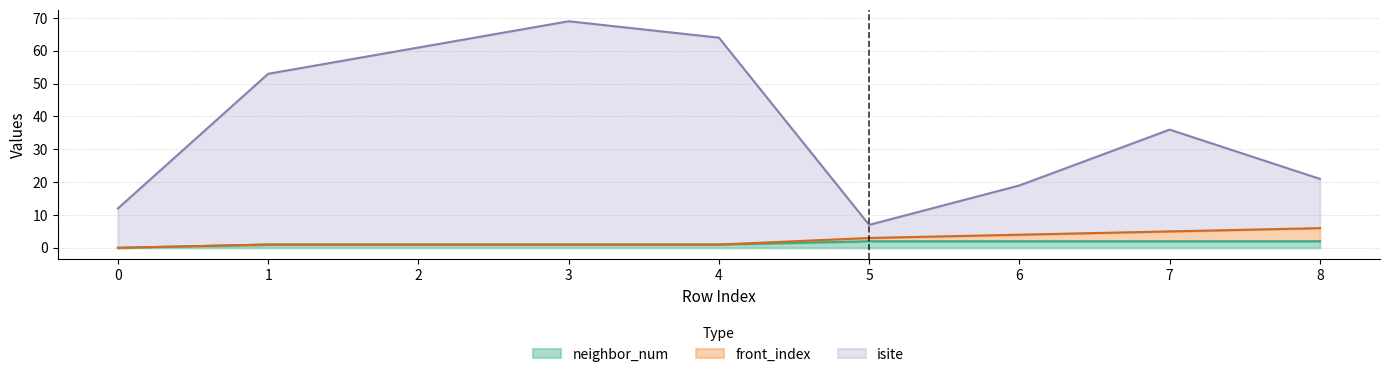

In isite, how many points are higher than both neighbors (excluding endpoints)?

2